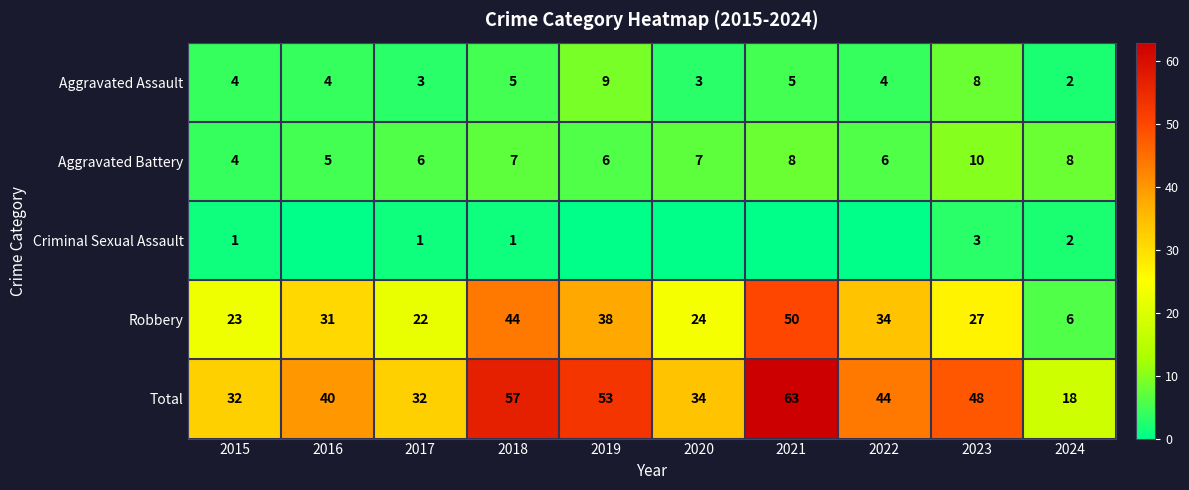

Which series changed the most between 2019 and 2021?

Robbery